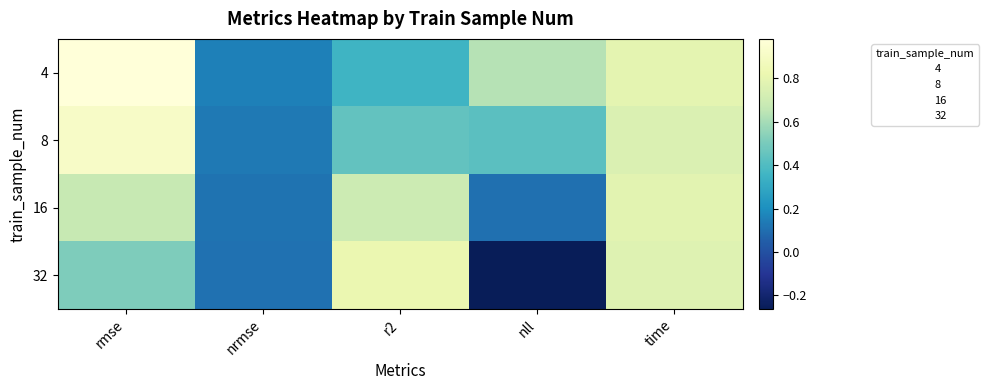

At nrmse, list the series in order from smallest to largest.

32, 16, 8, 4